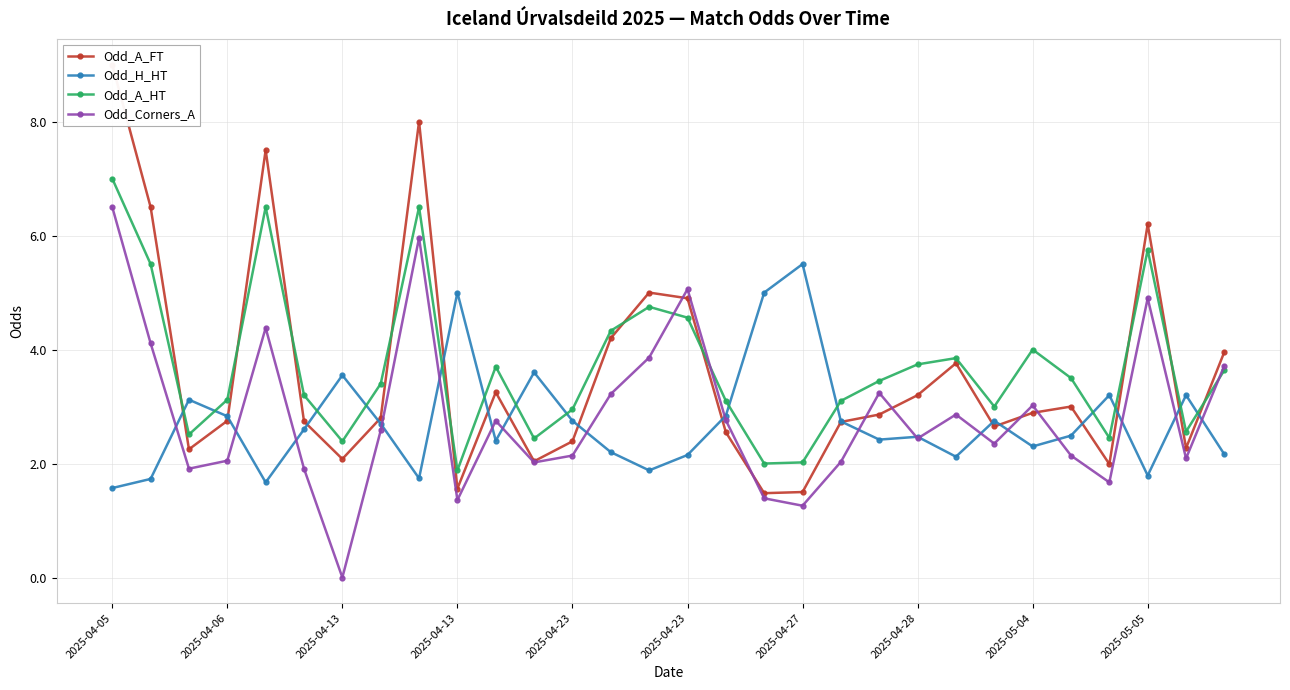

How many values in the Odd_H_HT series are below 2?

6